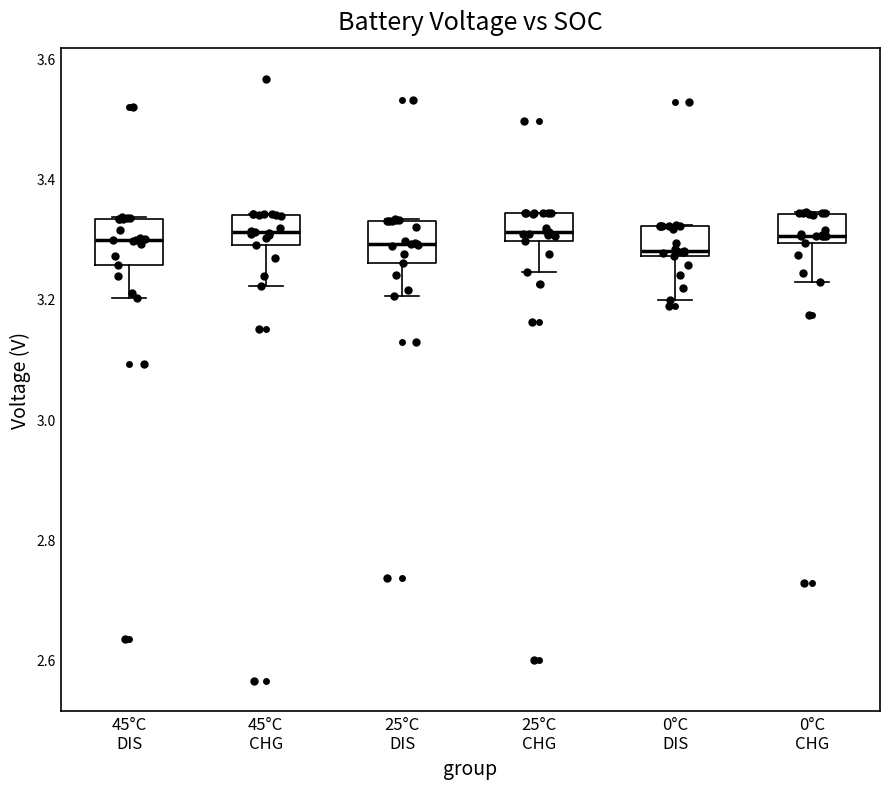

Where is the lower edge of the box for 45°C DIS on the y-axis? The values are not printed on the chart, so give them approximately, as read against the axis.

3.26